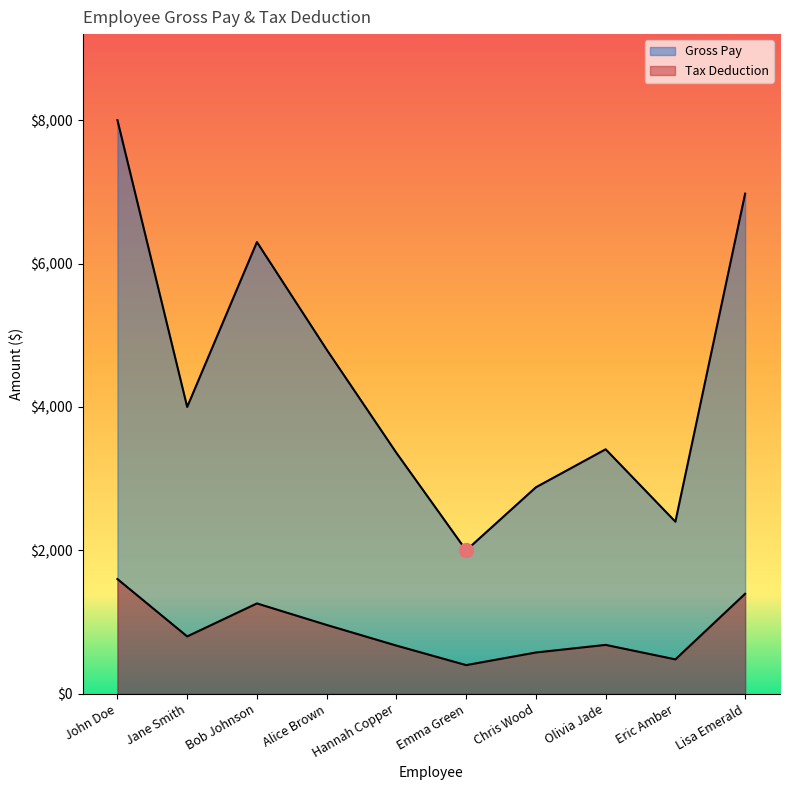

What are all the series names shown in the legend?

Gross Pay, Tax Deduction